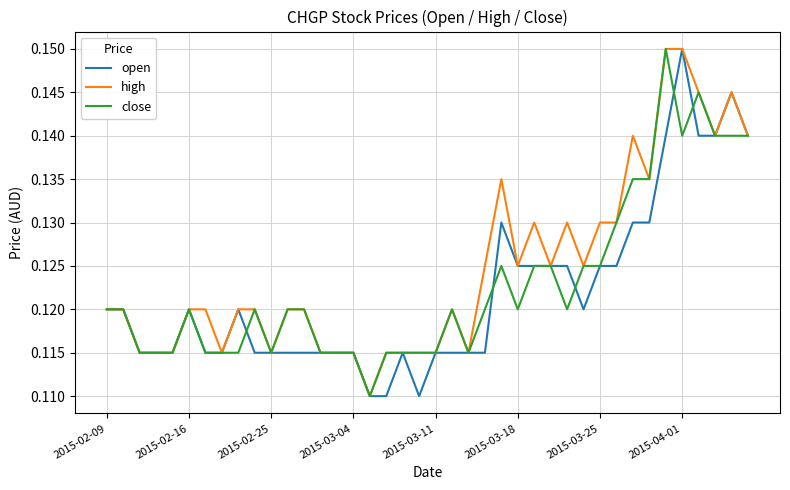

True or false: high and open cross at least once.

False